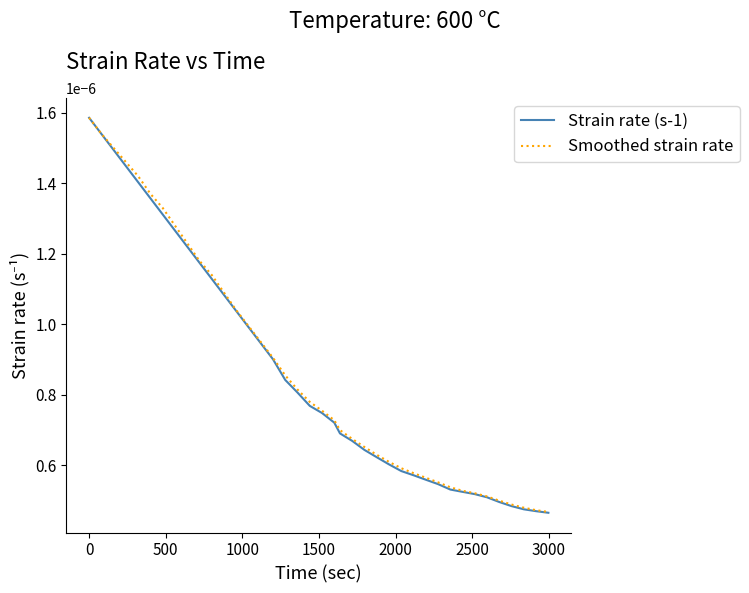

Which series has the widest spread of values?

Strain rate (s-1)